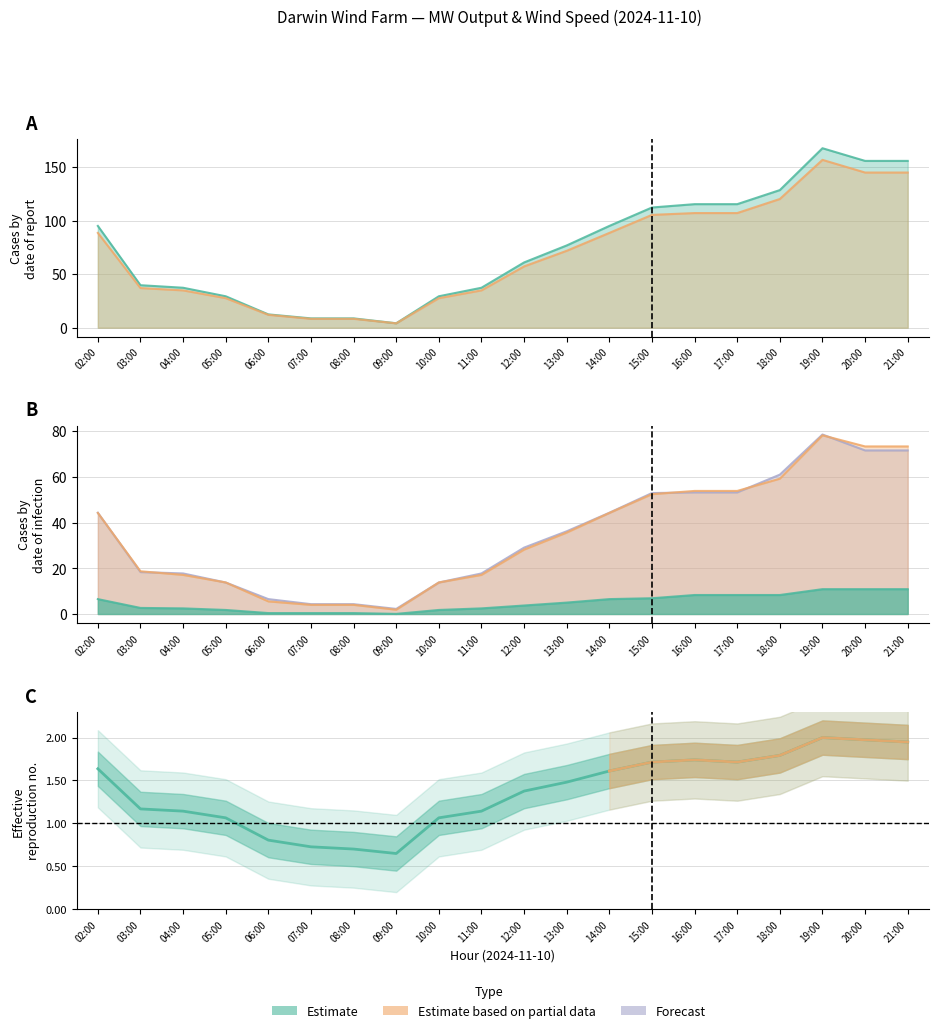

Which series has the largest range (max minus min)?

MW TOTAL CE